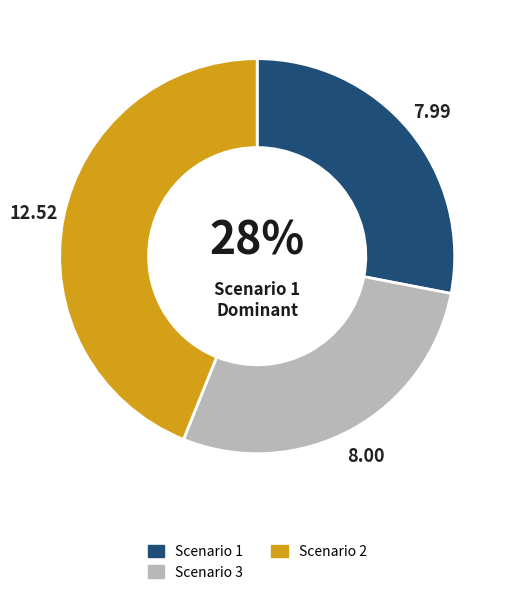

How many segments does this pie chart have?

3